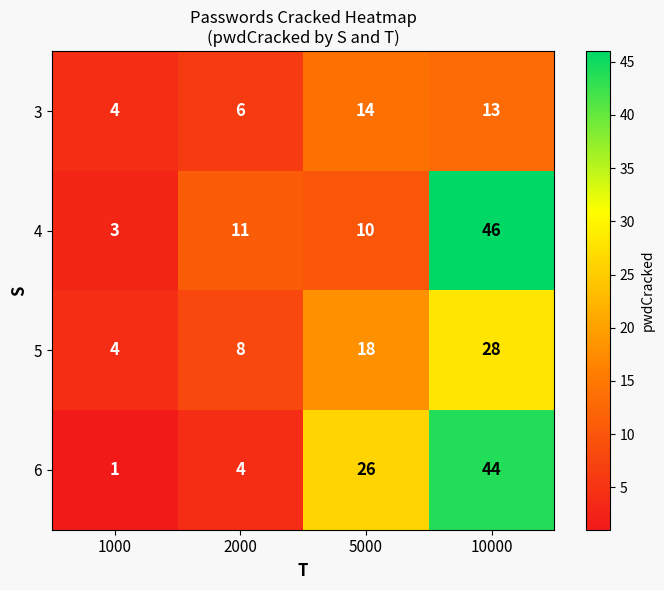

What is the difference between the 4 values at 10000 and 2000?

35